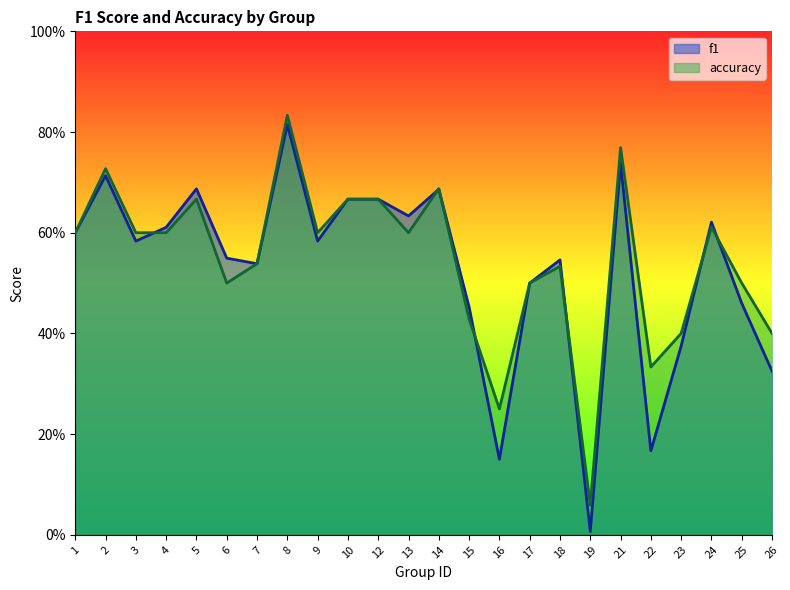

How many interior local peaks does the f1 series have?

7